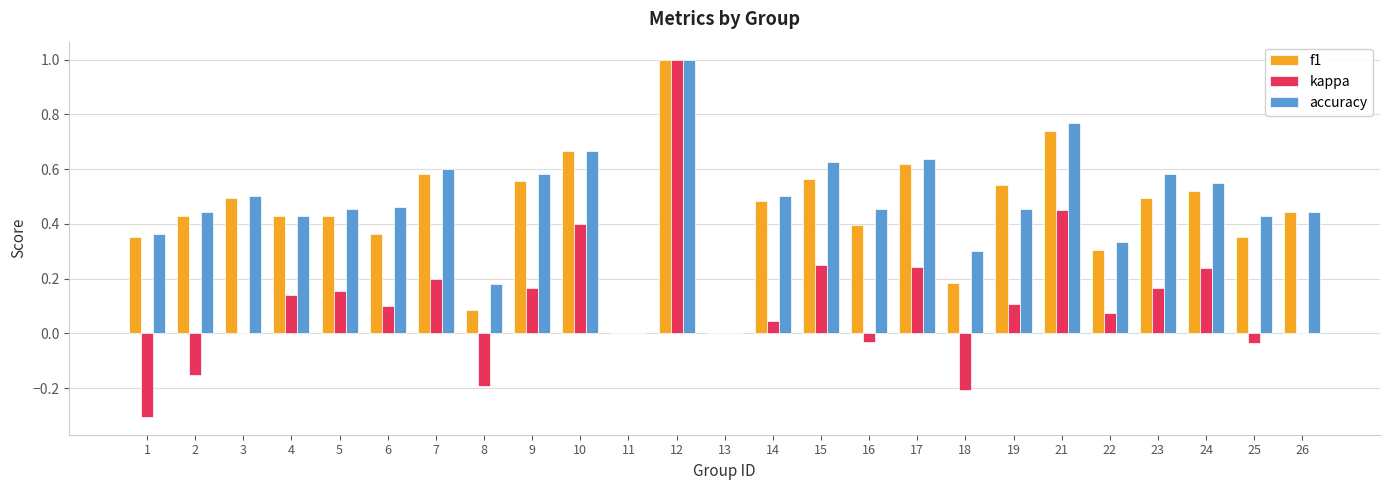

At which category is the sum across all series the highest?

12